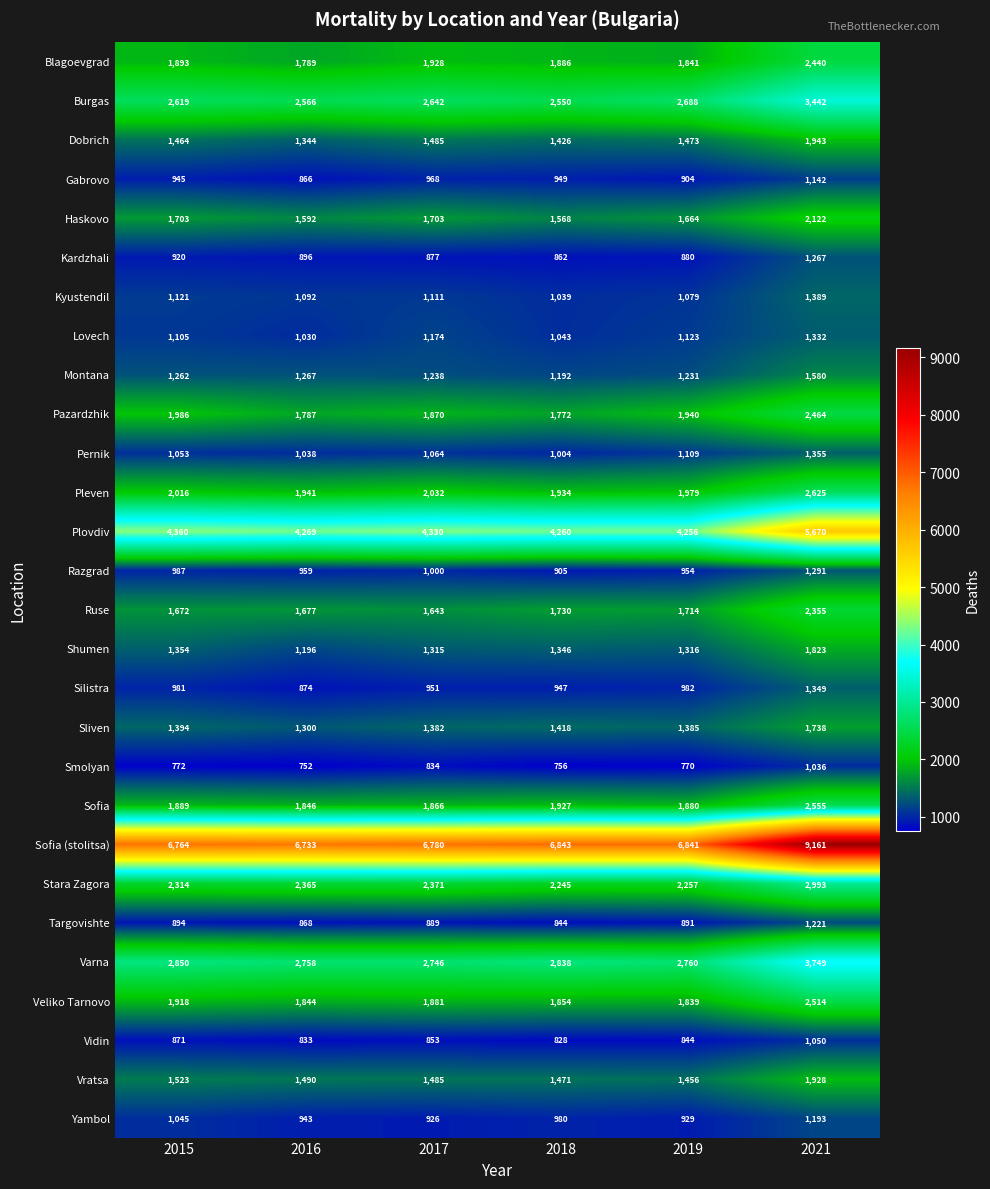

Which series changed the most between 2016 and 2019?

Pazardzhik